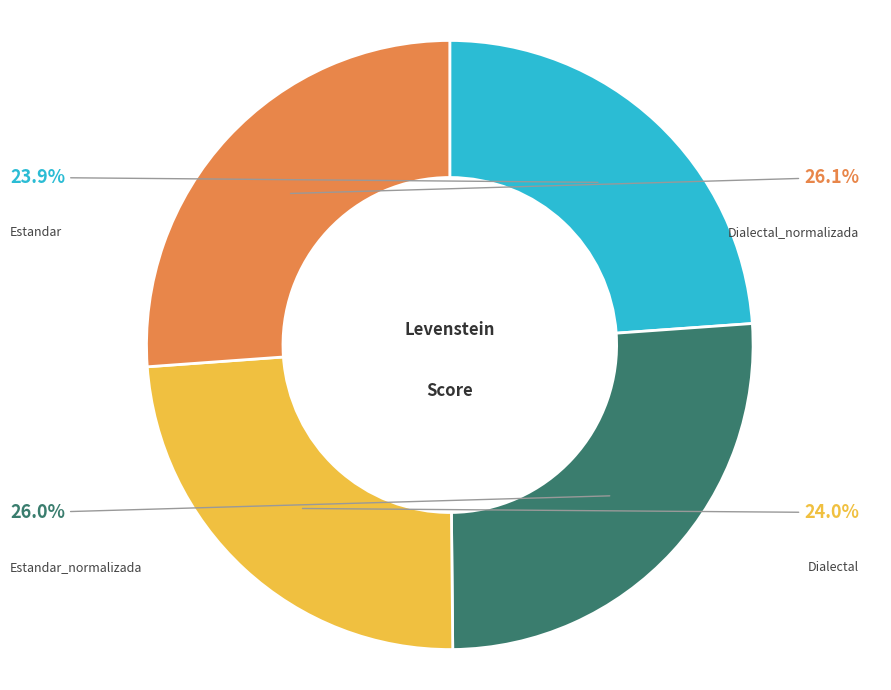

Does Dialectal_normalizada represent more than half of the total?

No